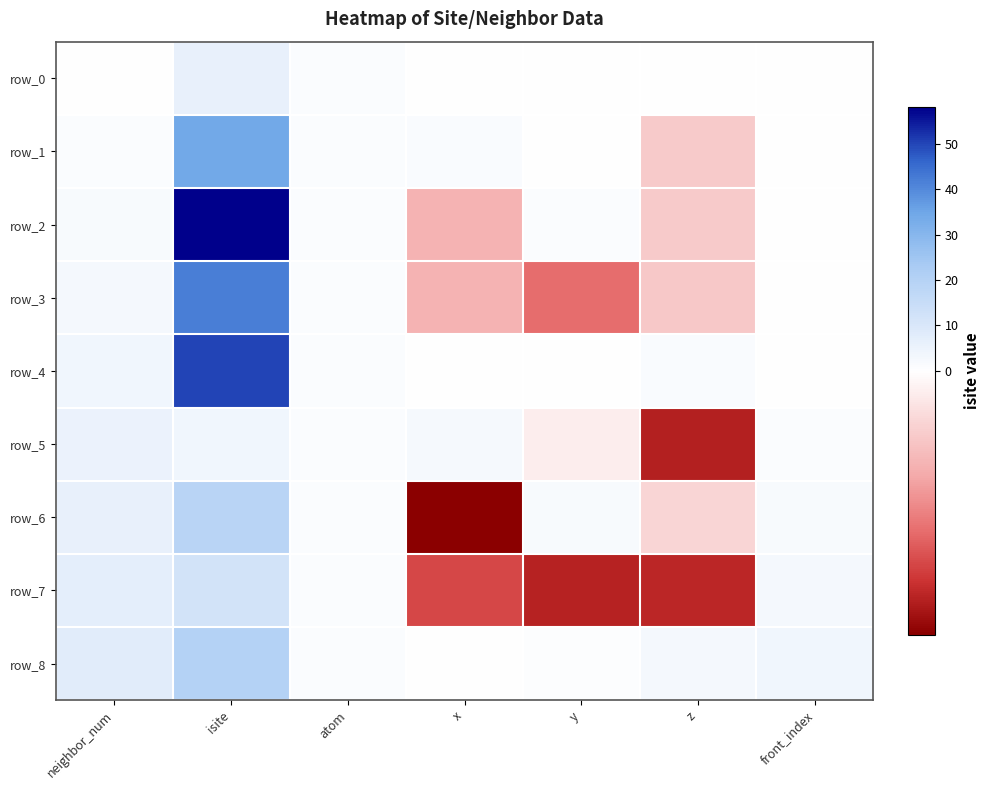

What is the average value of the row_0 series?

1.0